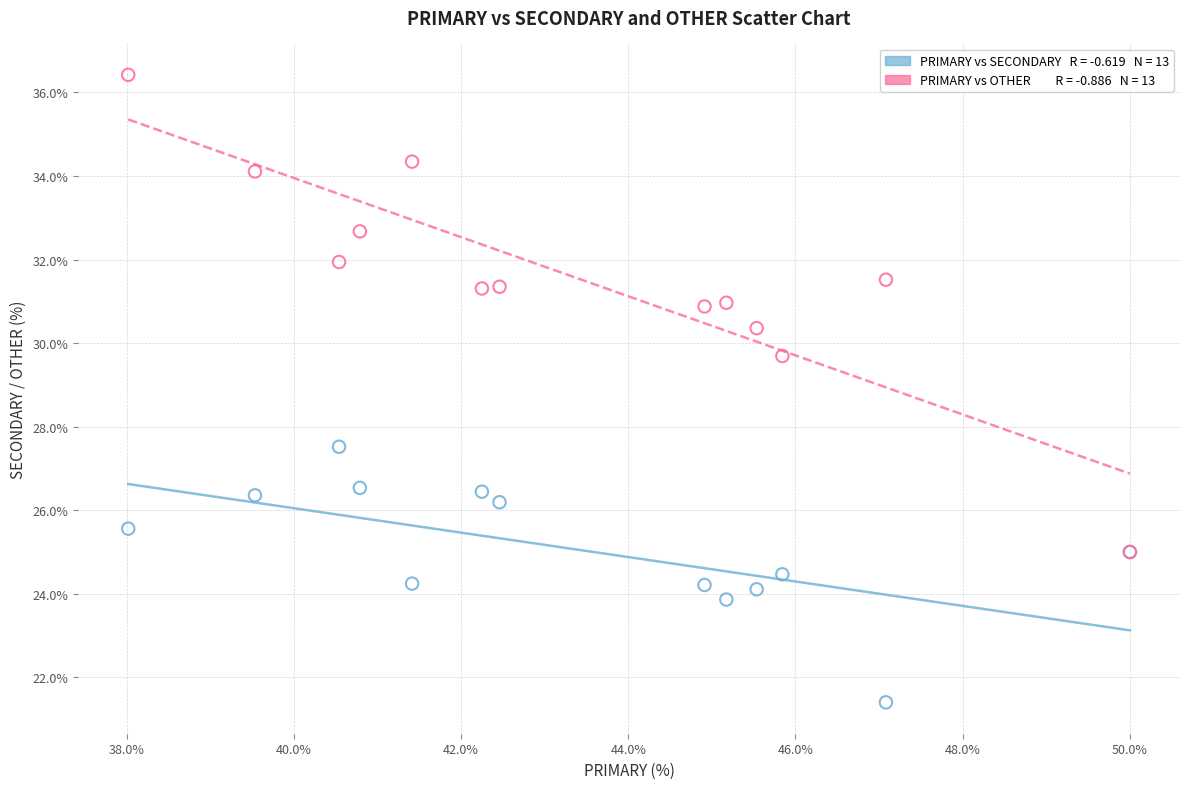

Across all series, what Y value is closest to 28?

27.5